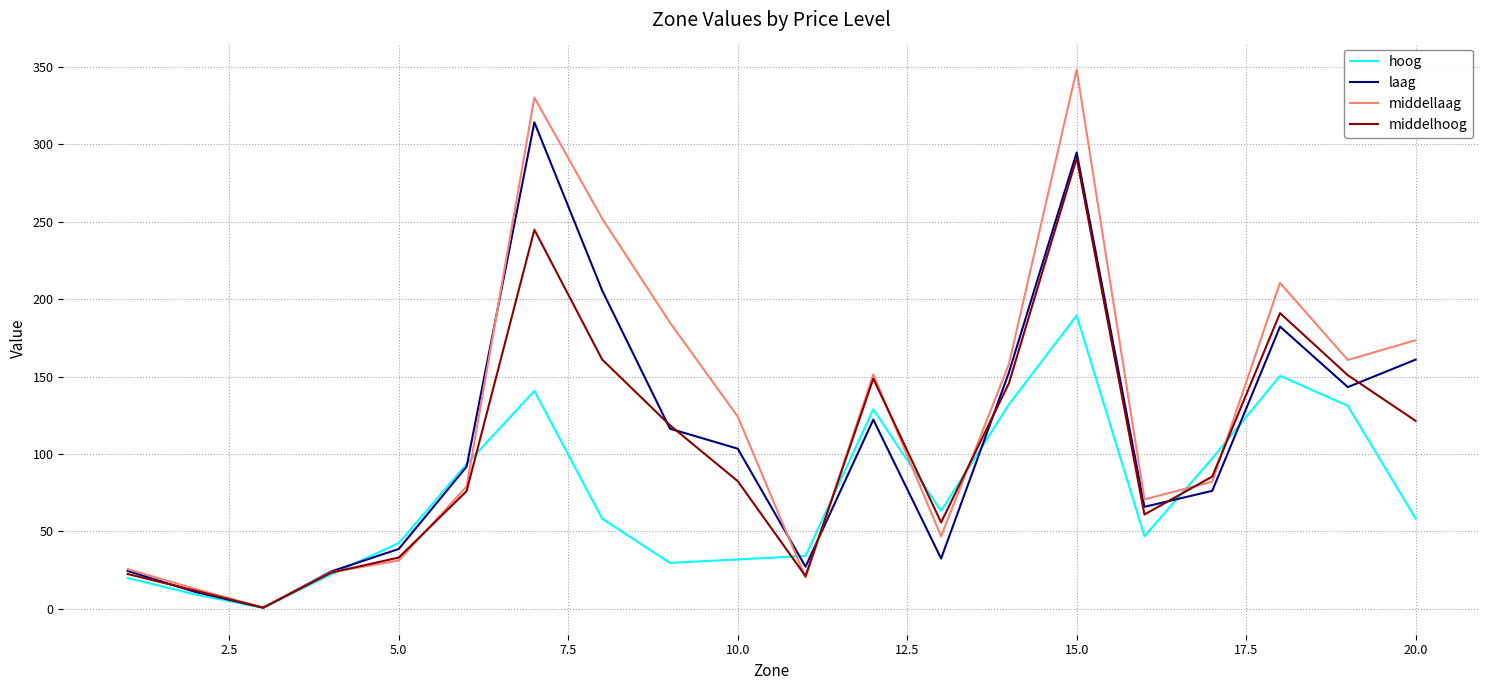

What is the maximum value shown in the chart?

348.4